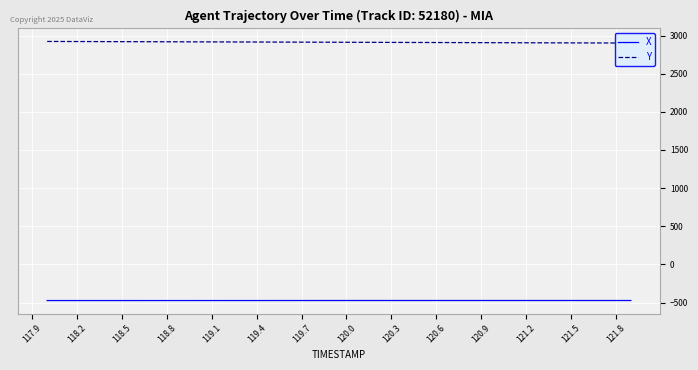

Does the chart display data point markers on the line(s)?

No